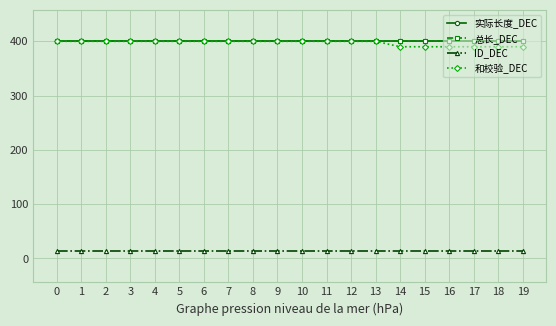

Is this an area chart (filled region under the line)?

No